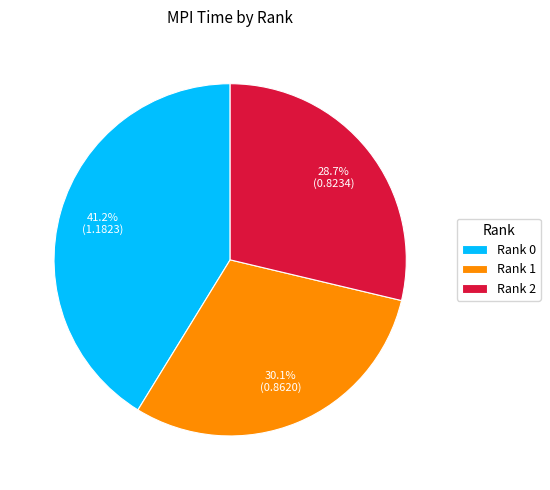

Which category has the smallest portion of the pie?

Rank 2